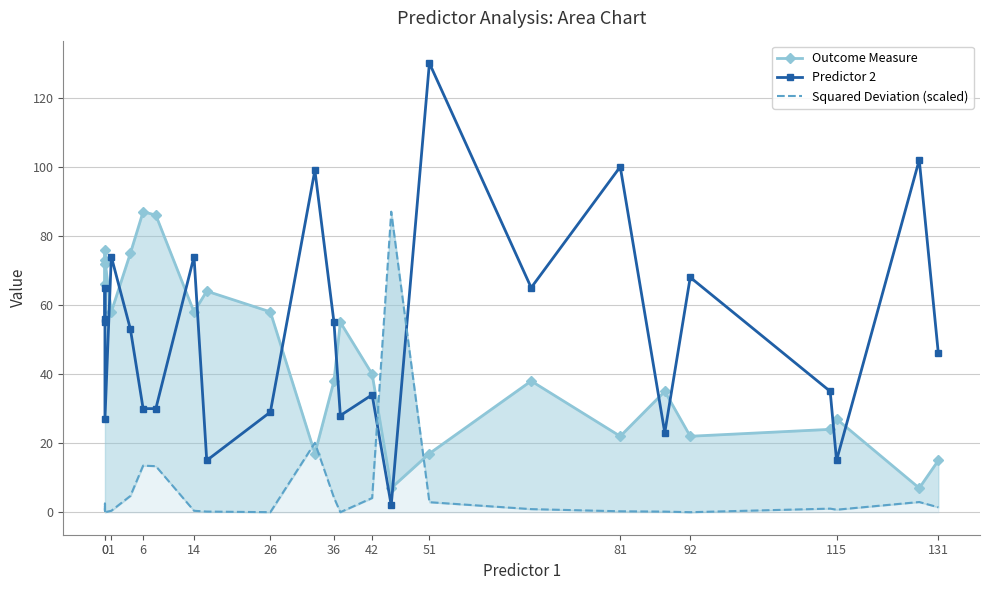

Which series ends up on top after the final intersection of Squared Deviation (scaled) and Predictor 2?

Predictor 2